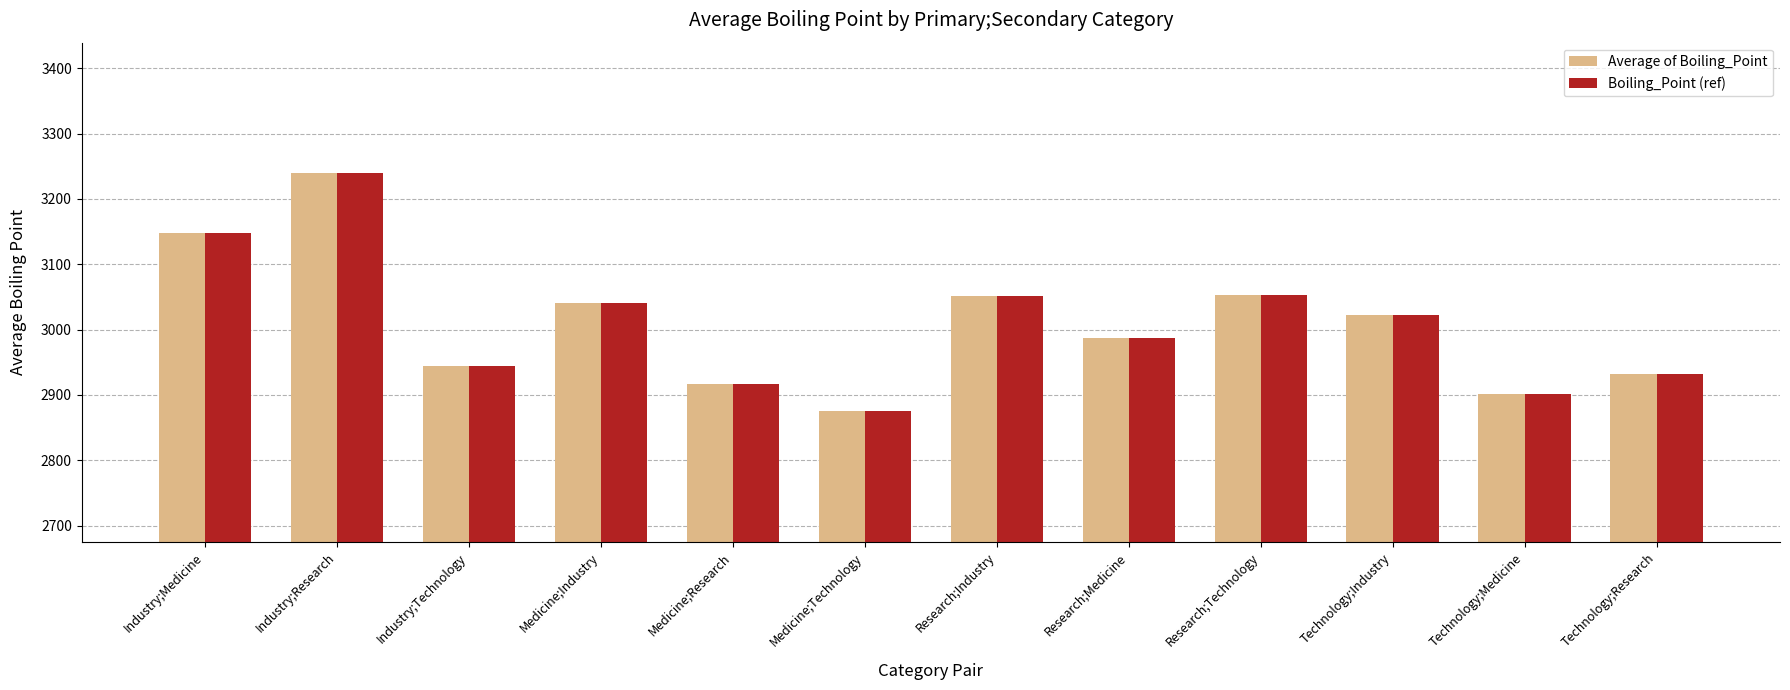

What is the highest value of the Average of Boiling_Point series?

3239.2